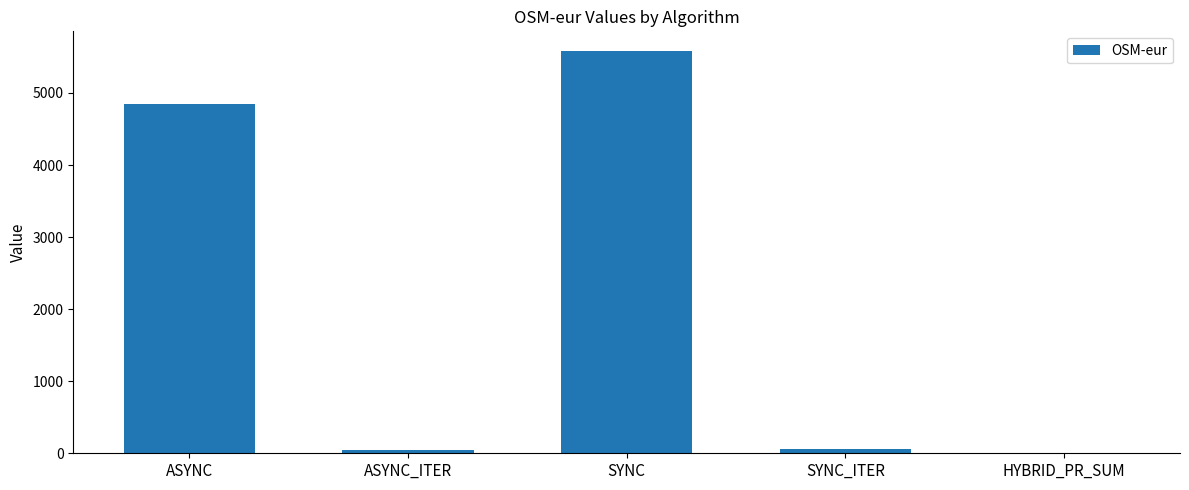

The value at SYNC is 5576.7. True or false?

True